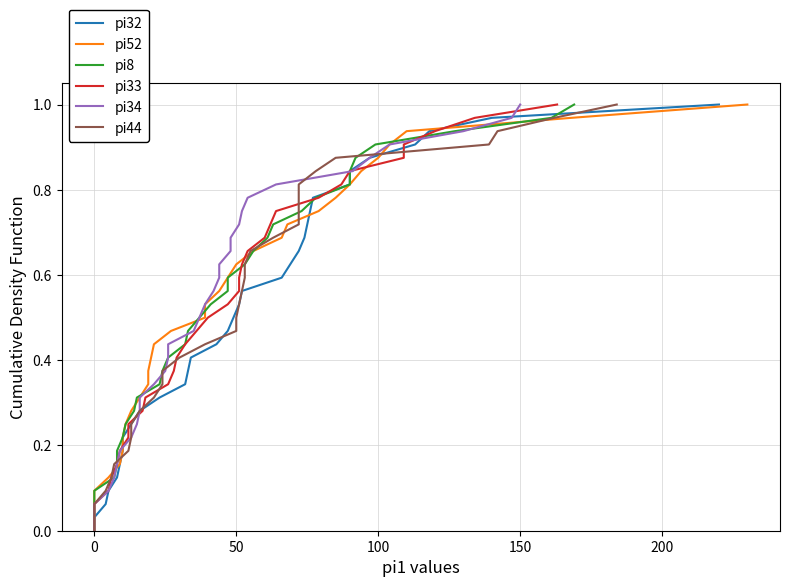

Does the chart display data point markers on the line(s)?

No